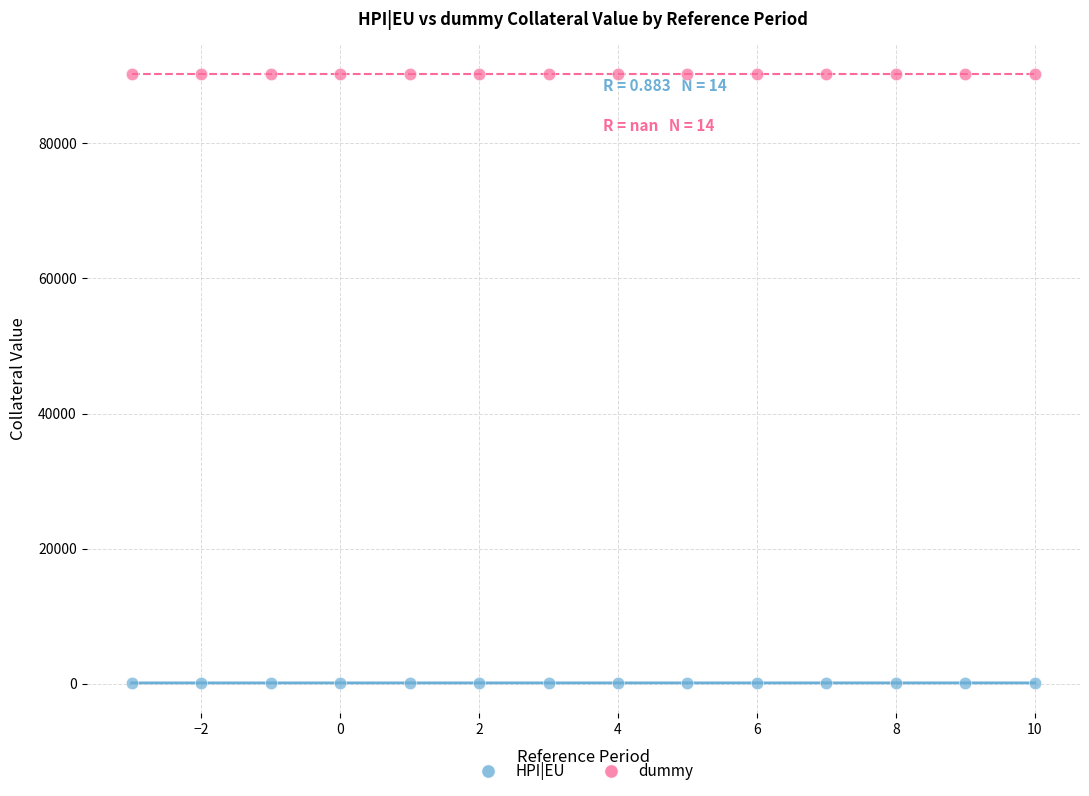

Which series contains the lowest Y value?

HPI|EU